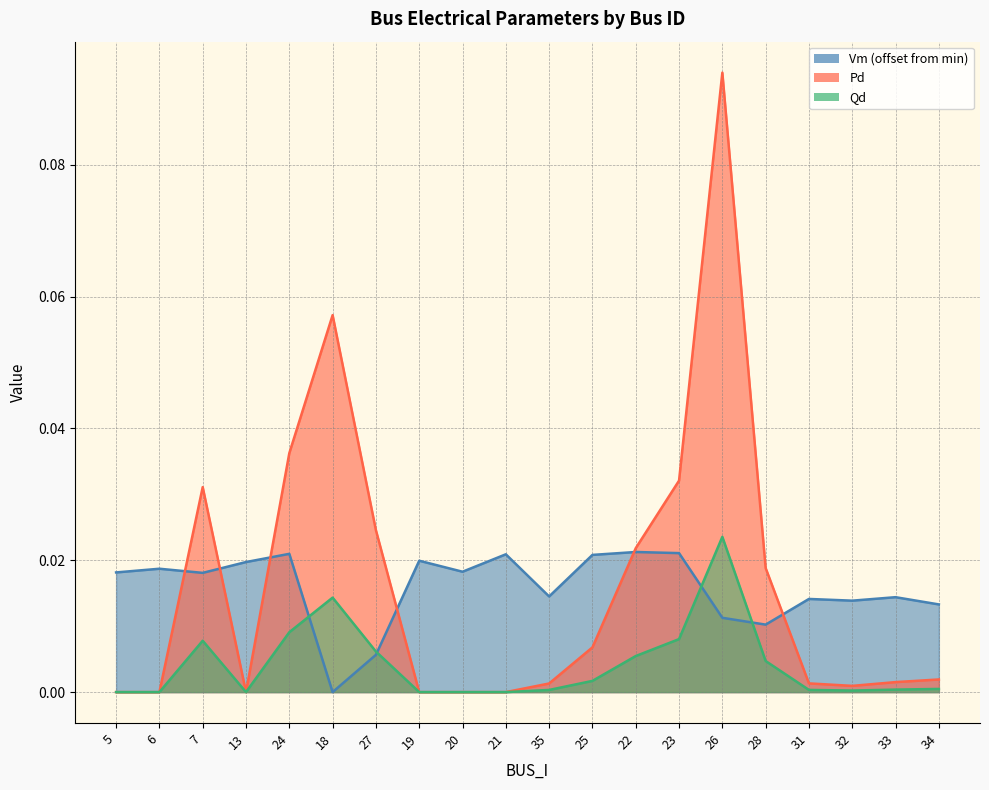

True or false: Vm and Qd intersect in this chart.

True